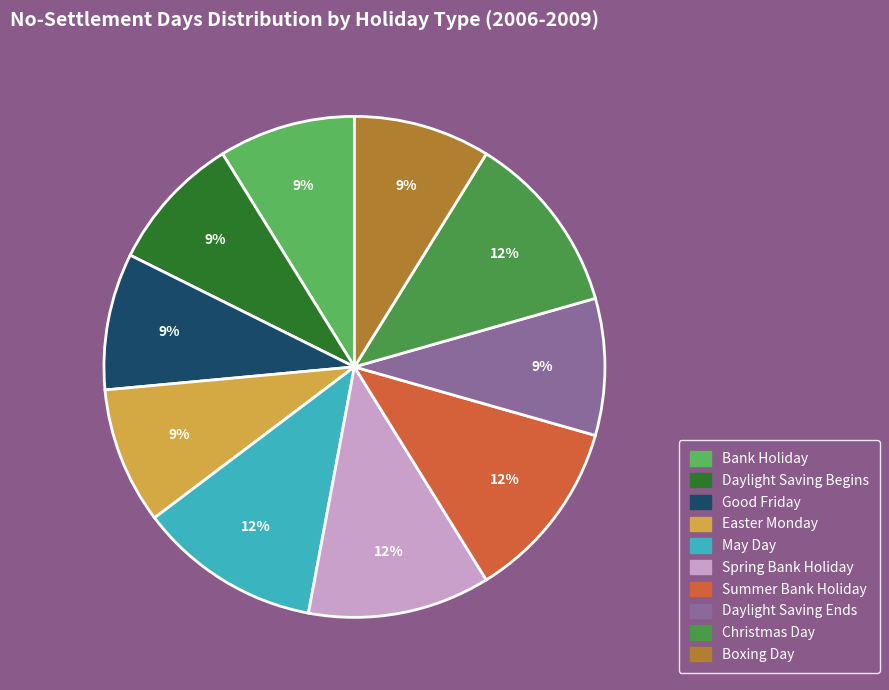

What percentage is NOT represented by Easter Monday?

91.2%